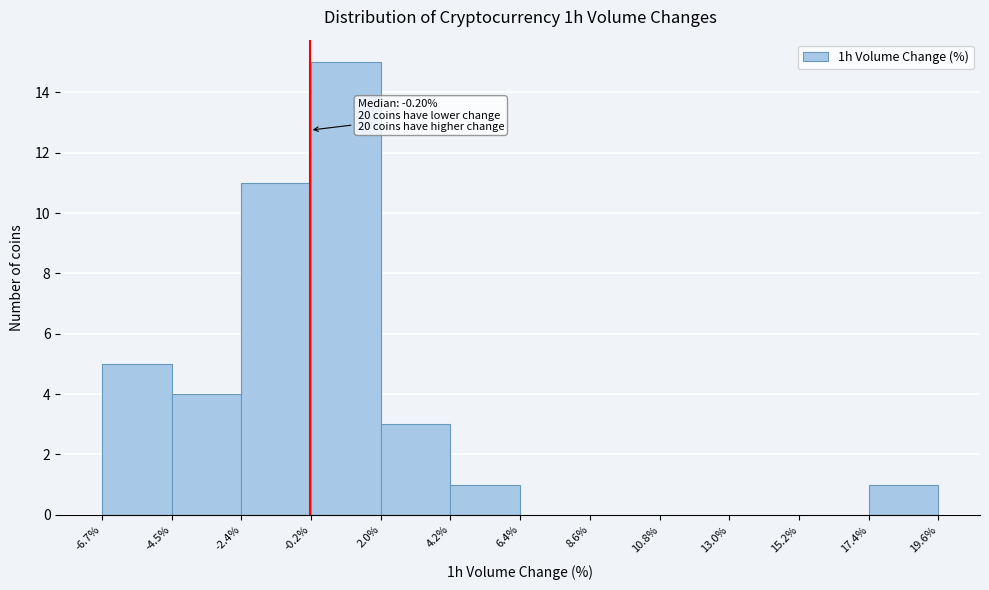

Over which range of the x-axis is the bar tallest?

-0.2% to 2.0%